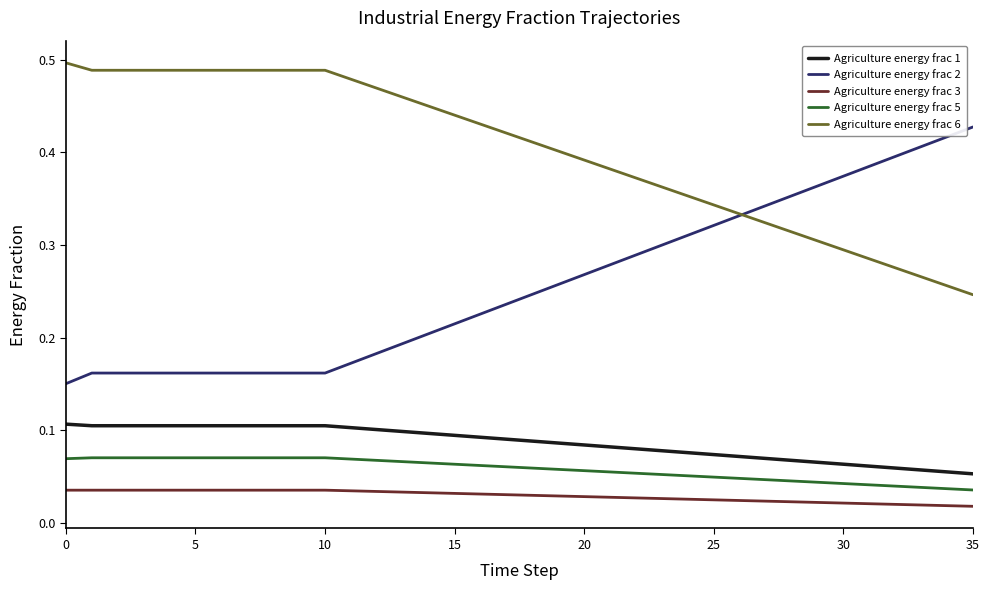

True or false: Agriculture energy frac 1 and Agriculture energy frac 2 cross at least once.

False